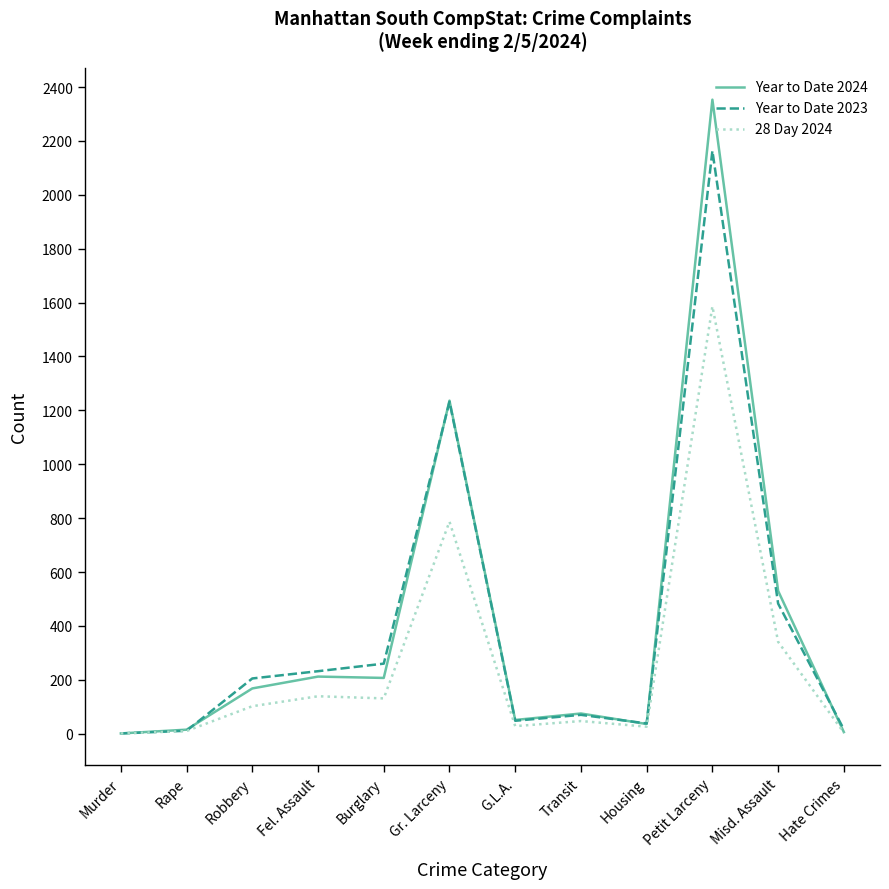

Which series has the largest range (max minus min)?

Year to Date 2024